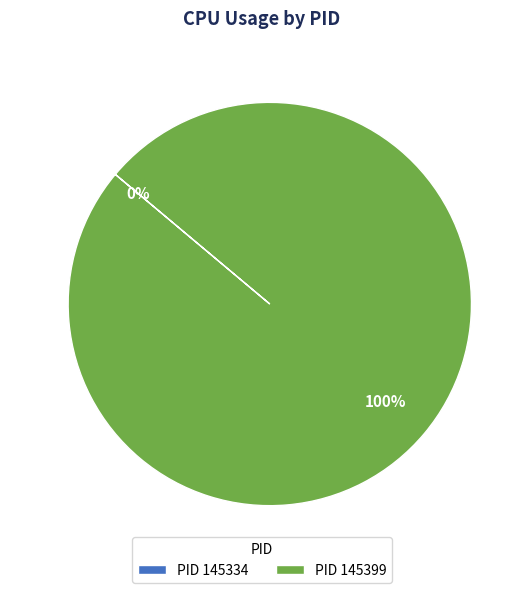

How much of the chart is everything except 145334?

100.0%